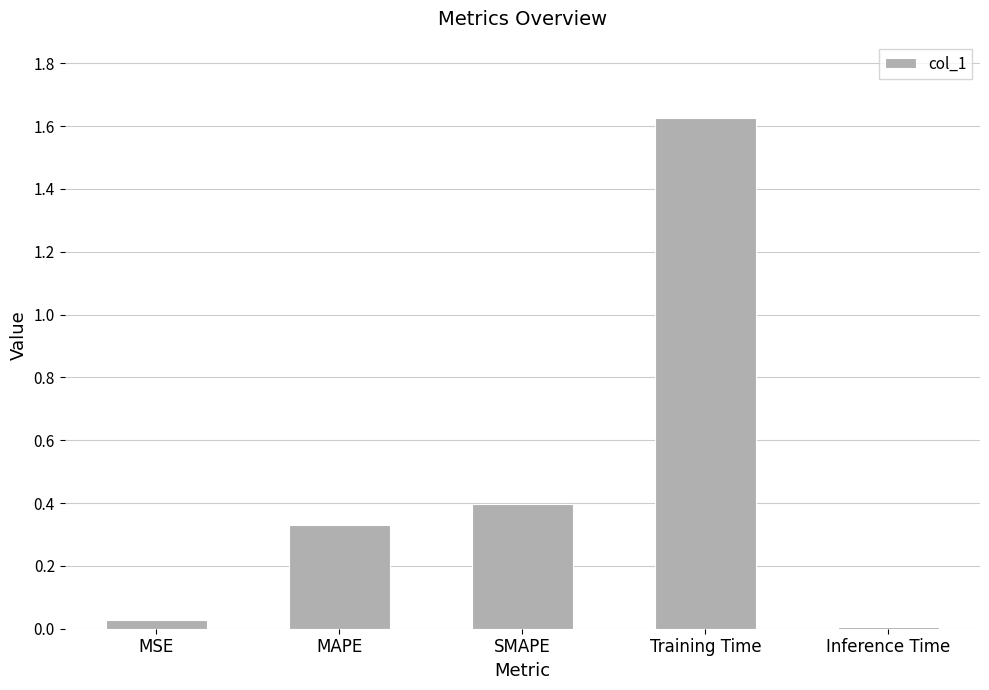

What is the sum of the values at SMAPE and MSE?

0.4